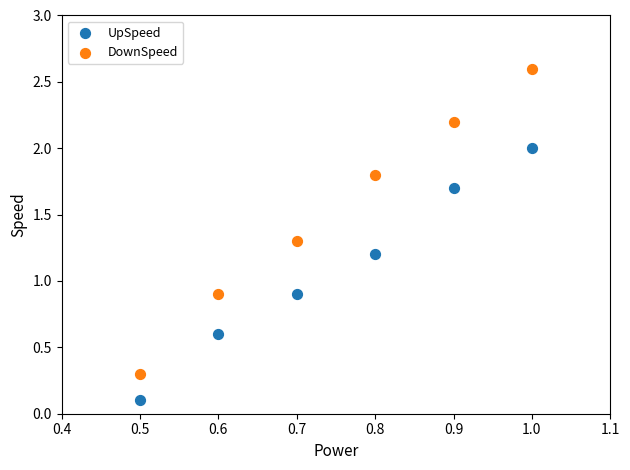

Which series reaches the maximum Y coordinate?

DownSpeed